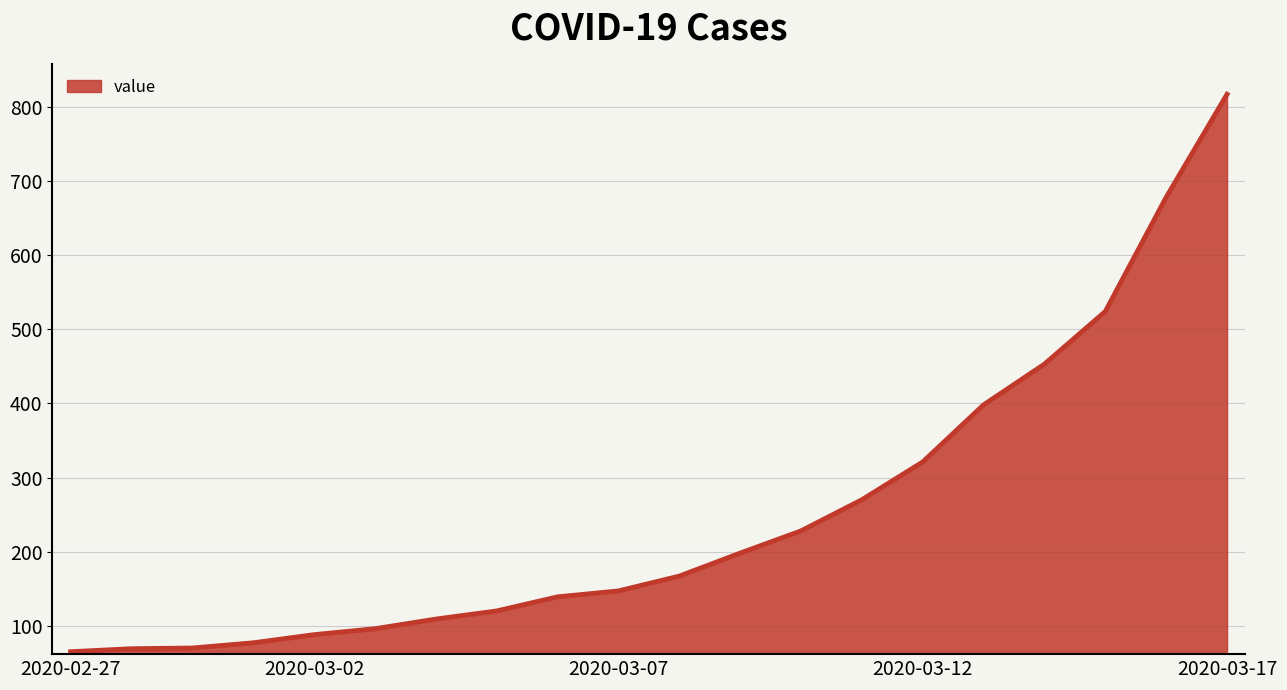

What is the difference between the second highest and second lowest values?

609